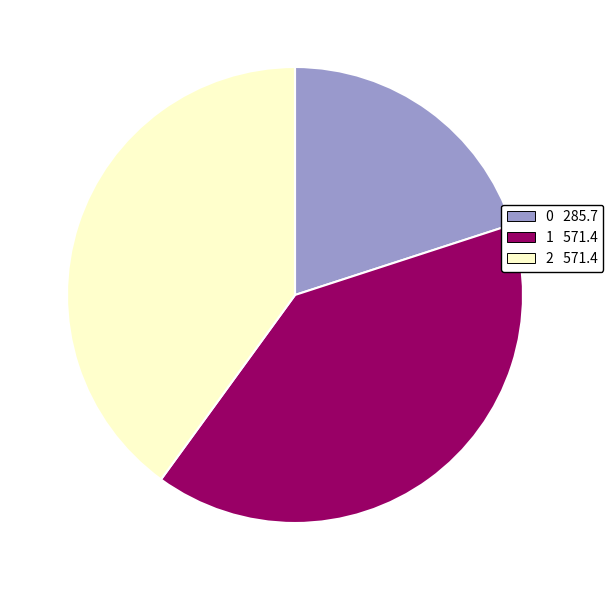

How many slices are in this pie chart?

3